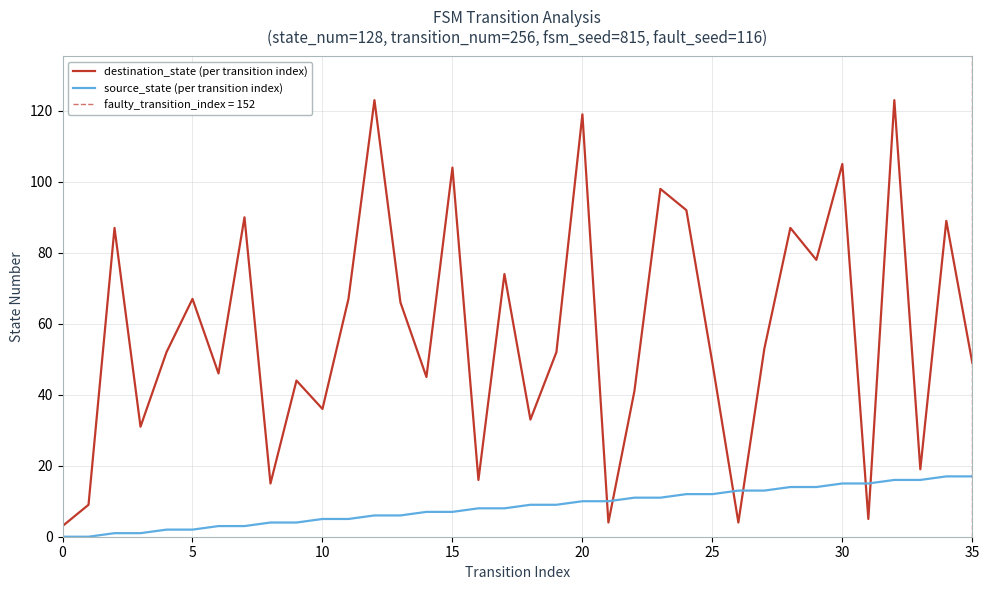

After their last crossing, which series has the higher values: source_state (per transition index) or destination_state (per transition index)?

destination_state (per transition index)